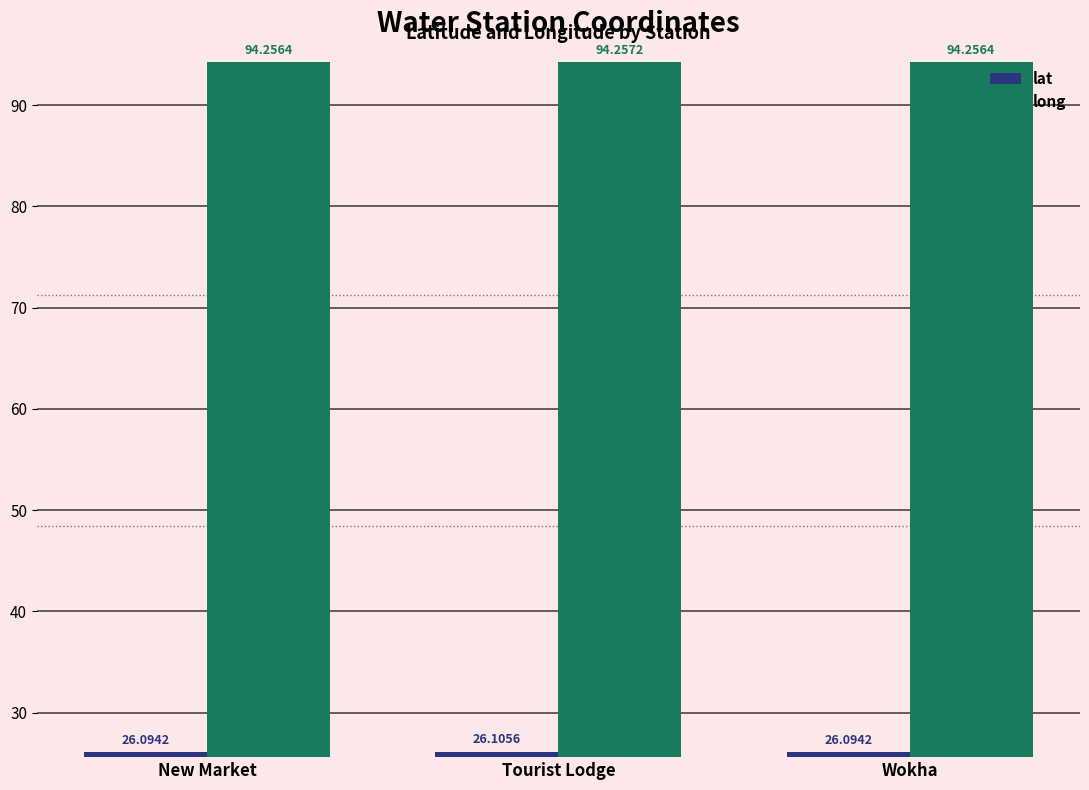

What are all the series names shown in the legend?

lat, long